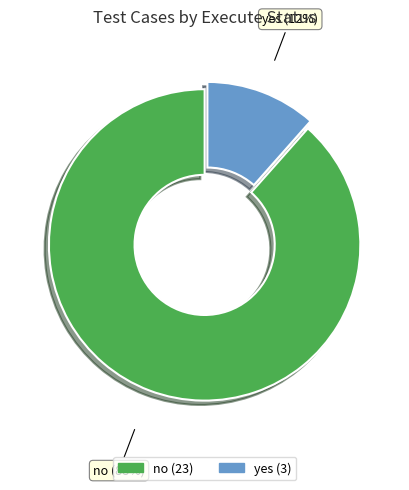

Count the number of slices in the pie.

2